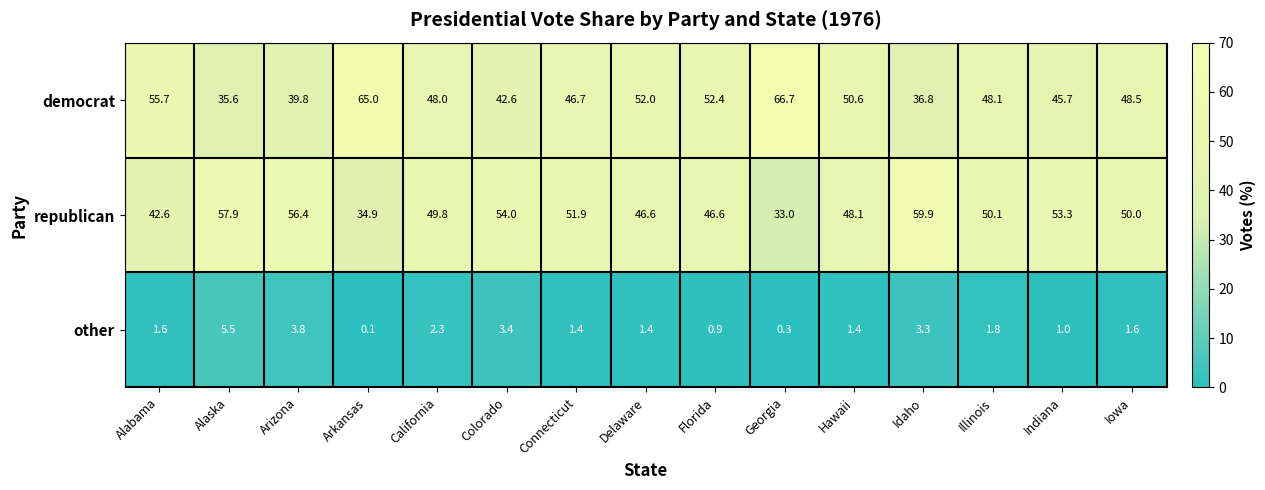

What is the sum of all republican values?

735.1